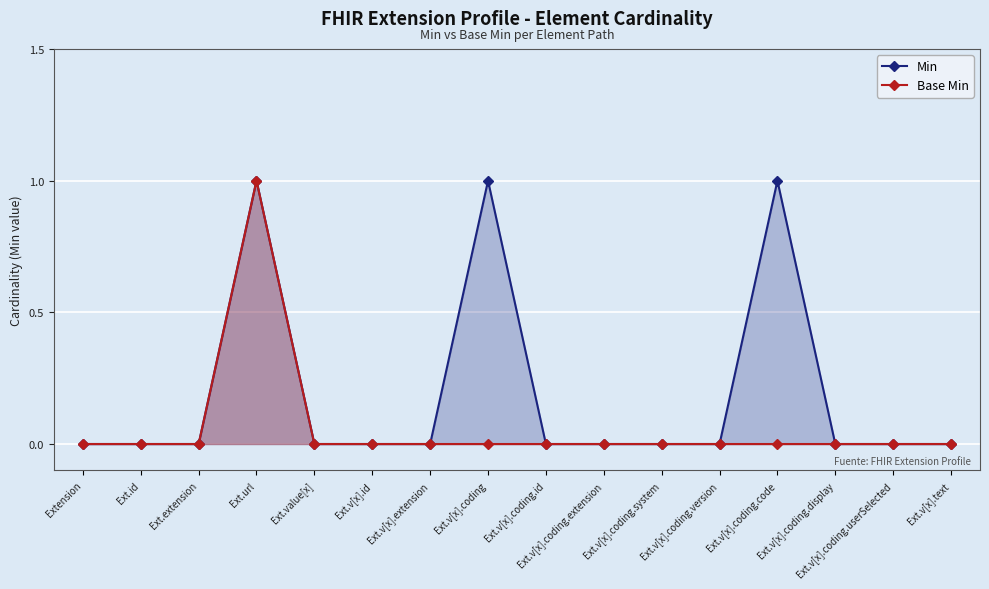

List the labels in order of Base Min value, smallest first.

Extension, Ext.id, Ext.extension, Ext.value[x], Ext.v[x].id, Ext.v[x].extension, Ext.v[x].coding, Ext.v[x].coding.id, Ext.v[x].coding.extension, Ext.v[x].coding.system, Ext.v[x].coding.version, Ext.v[x].coding.code, Ext.v[x].coding.display, Ext.v[x].coding.userSelected, Ext.v[x].text, Ext.url